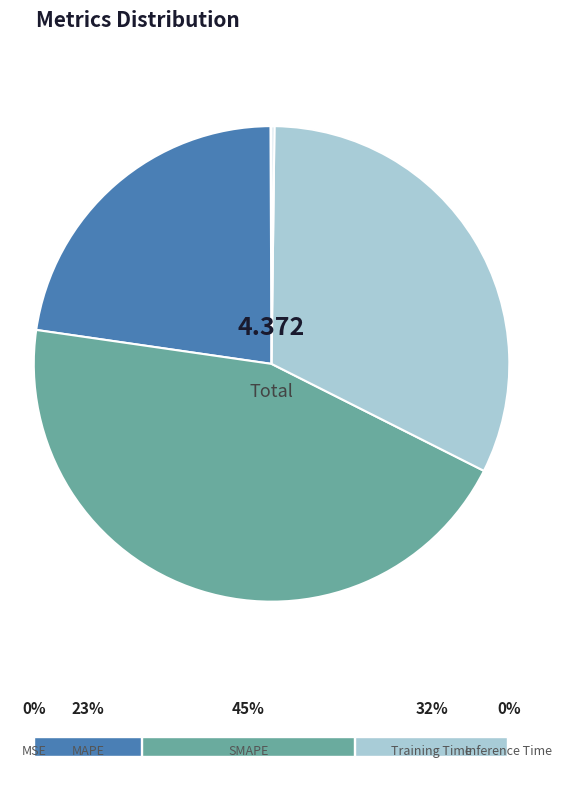

To the nearest percent, what is the combined percentage of SMAPE and MAPE?

68%